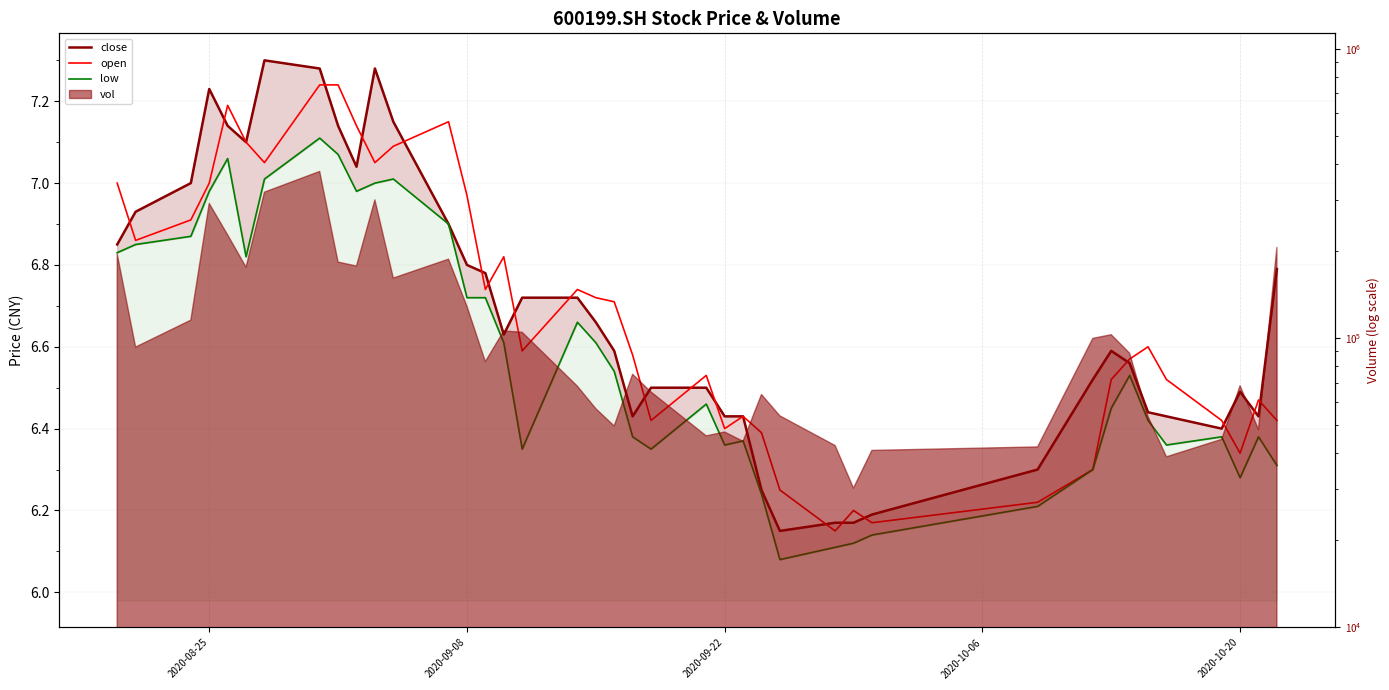

The value of low at 20 is 1.4. True or false?

False